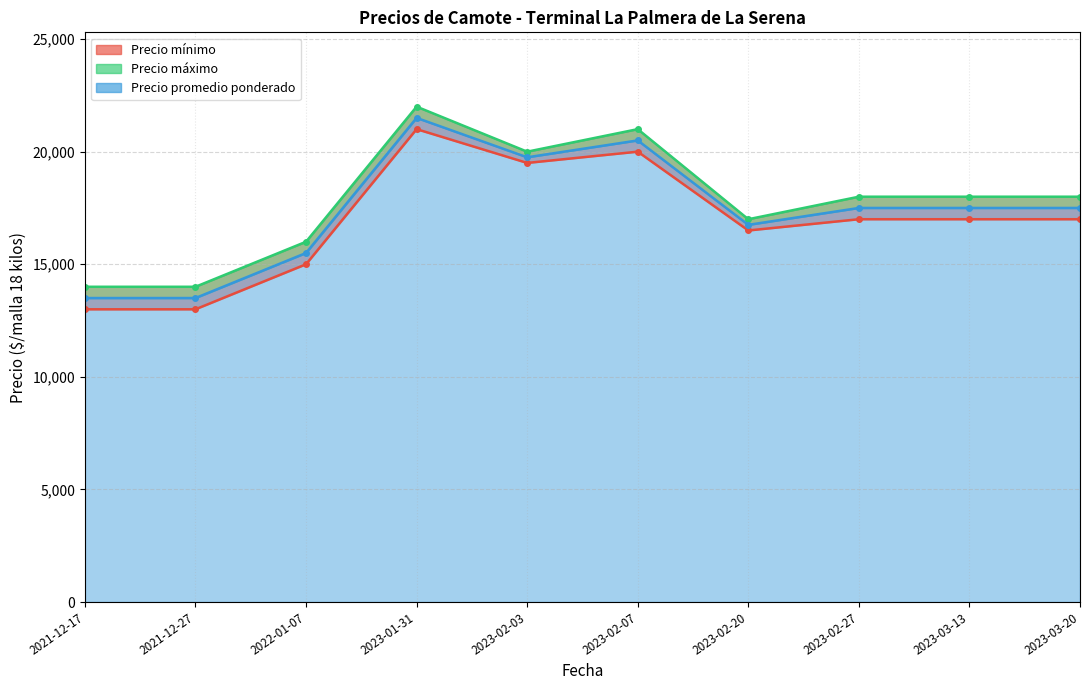

How many lines are shown in the chart?

3